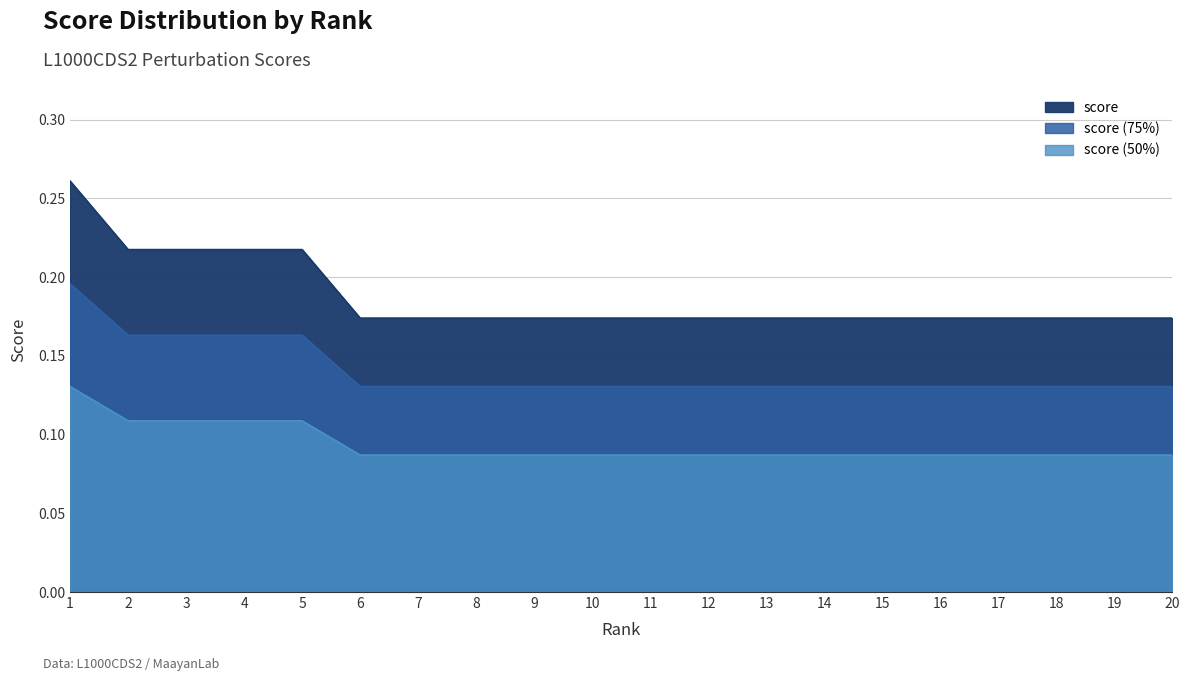

Reading right to left, extract all data points from this chart.

0.2	0.2	0.2	0.2	0.2	0.2	0.2	0.2	0.2	0.2	0.2	0.2	0.2	0.2	0.2	0.2	0.2	0.2	0.2	0.3